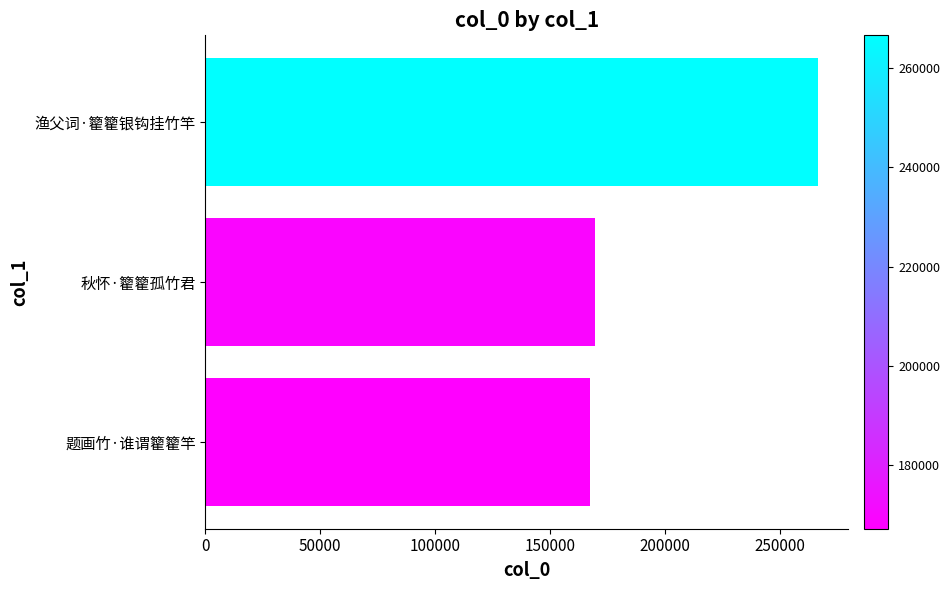

Is it true that the value at 秋怀·籊籊孤竹君 is 106812?

False